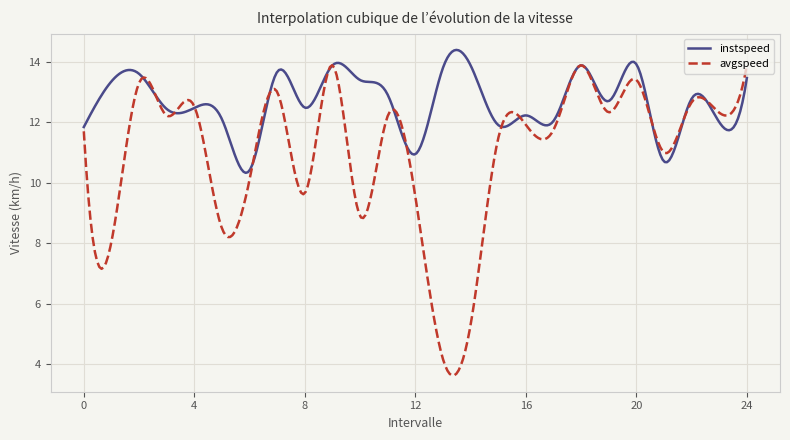

Rank the series by their maximum value, from highest to lowest.

instspeed, avgspeed